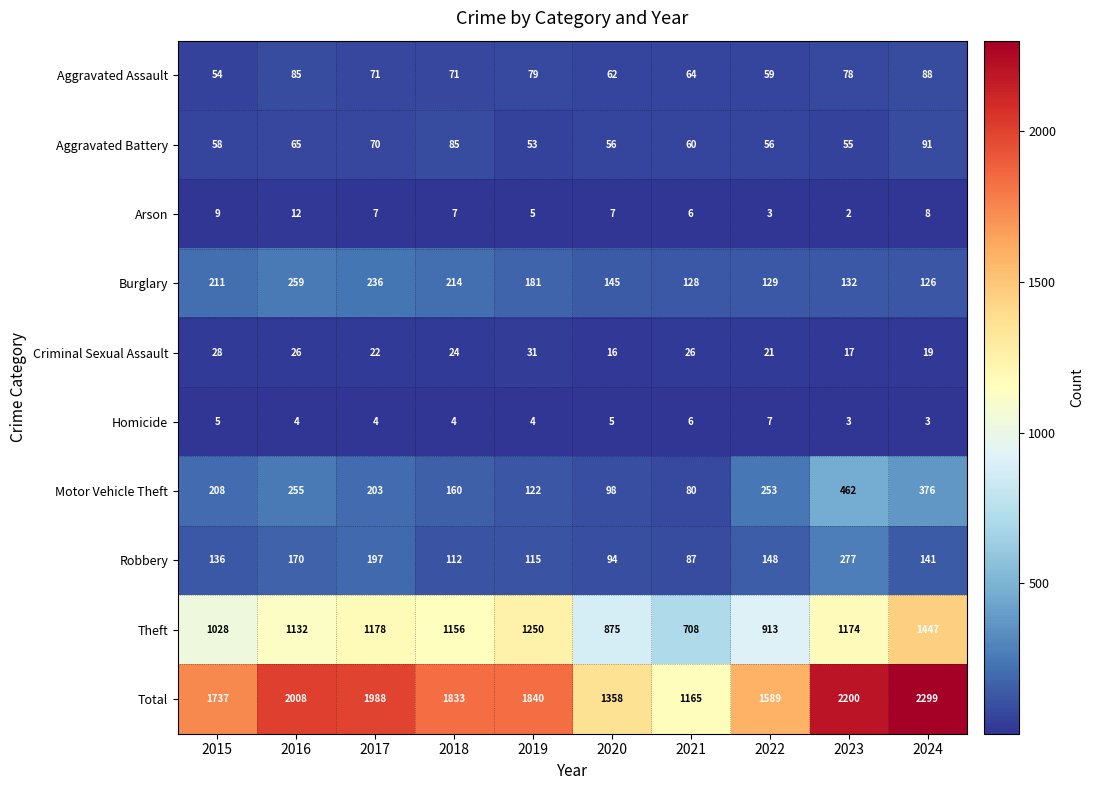

How many distinct data groups are displayed?

10